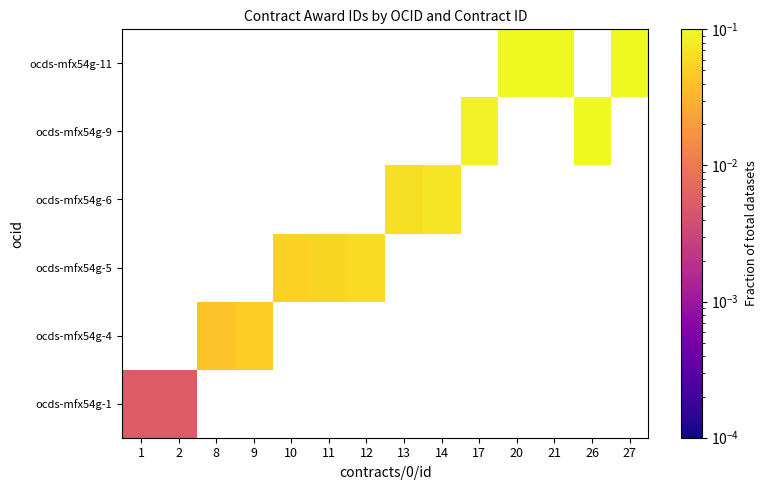

How many series are shown in this chart?

6